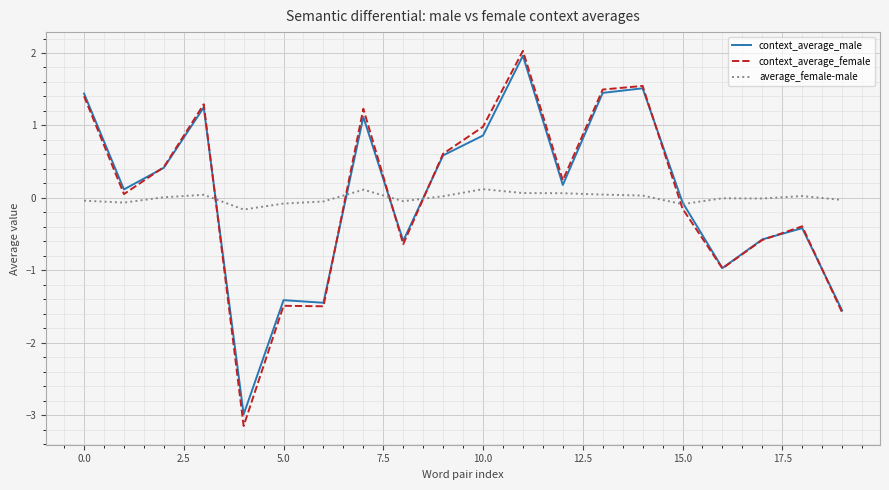

What is the difference between the maximum and minimum values in the context_average_male series?

4.9